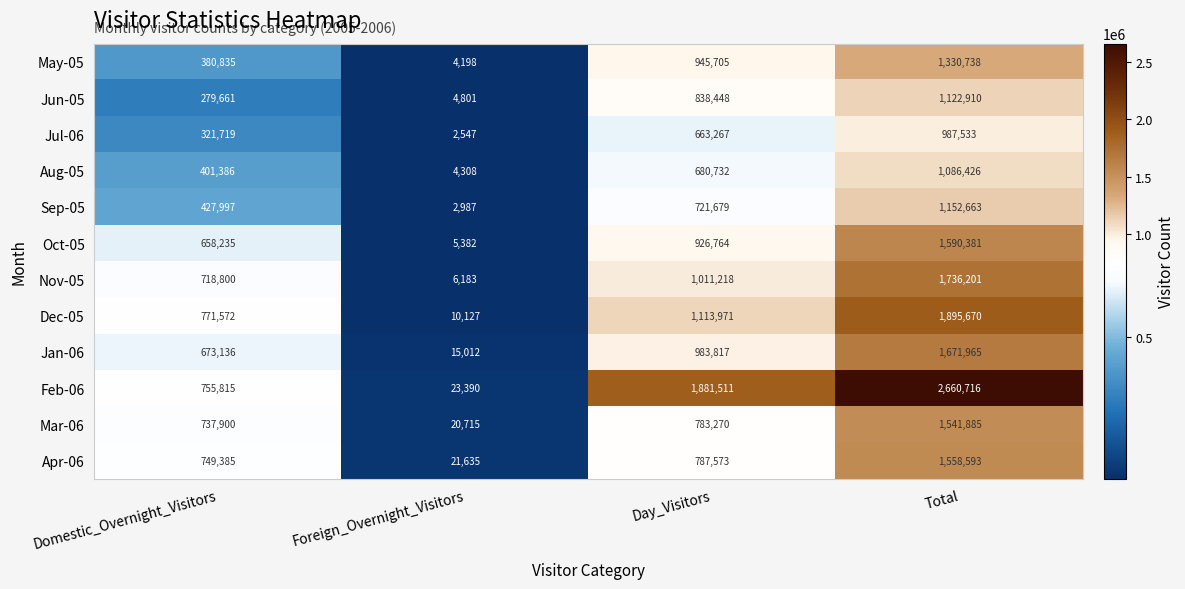

How many Feb-06 values are between 755815 and 2660716?

3